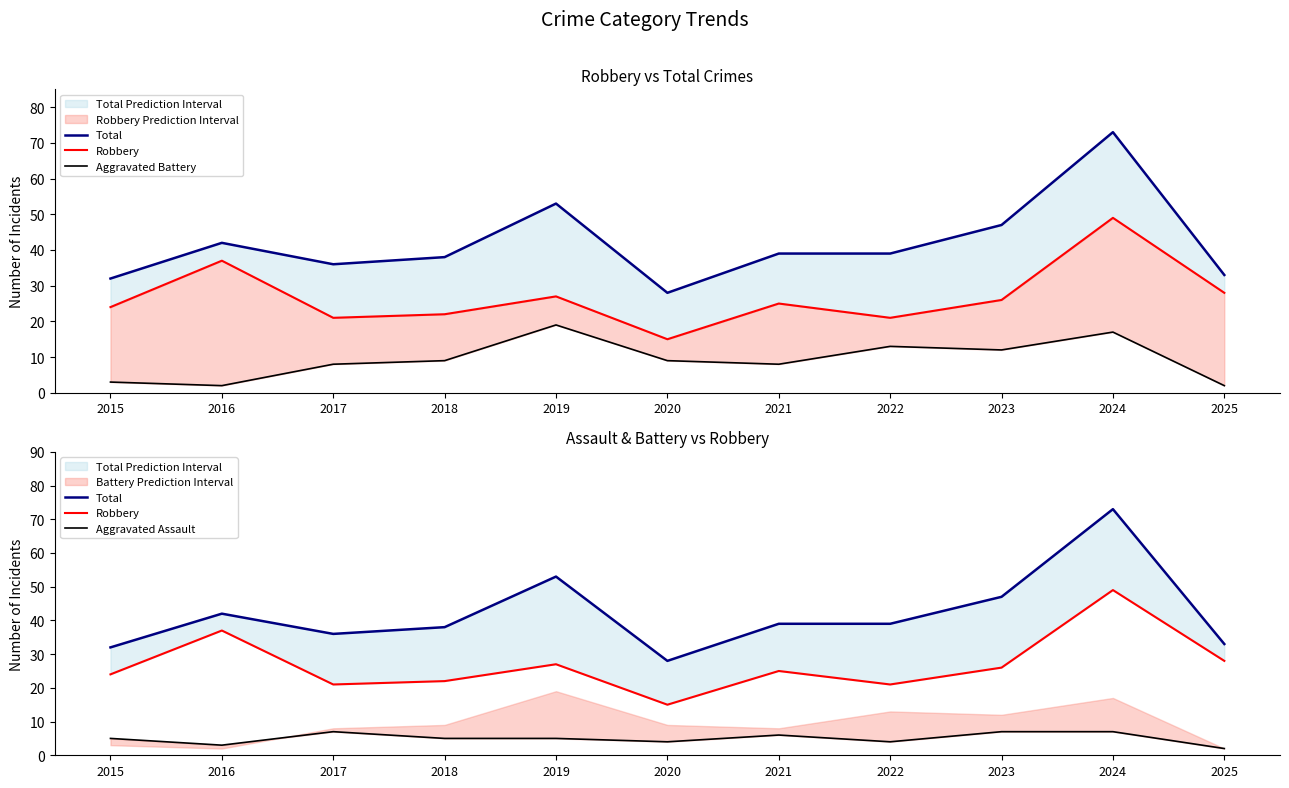

At which label does Robbery first exceed 25?

2016